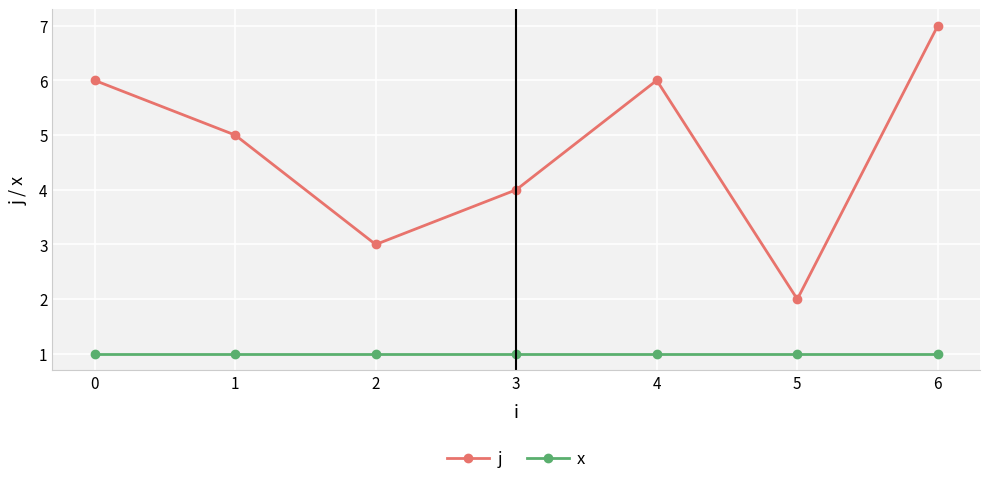

Rank the series at 6 from highest to lowest value.

j, x